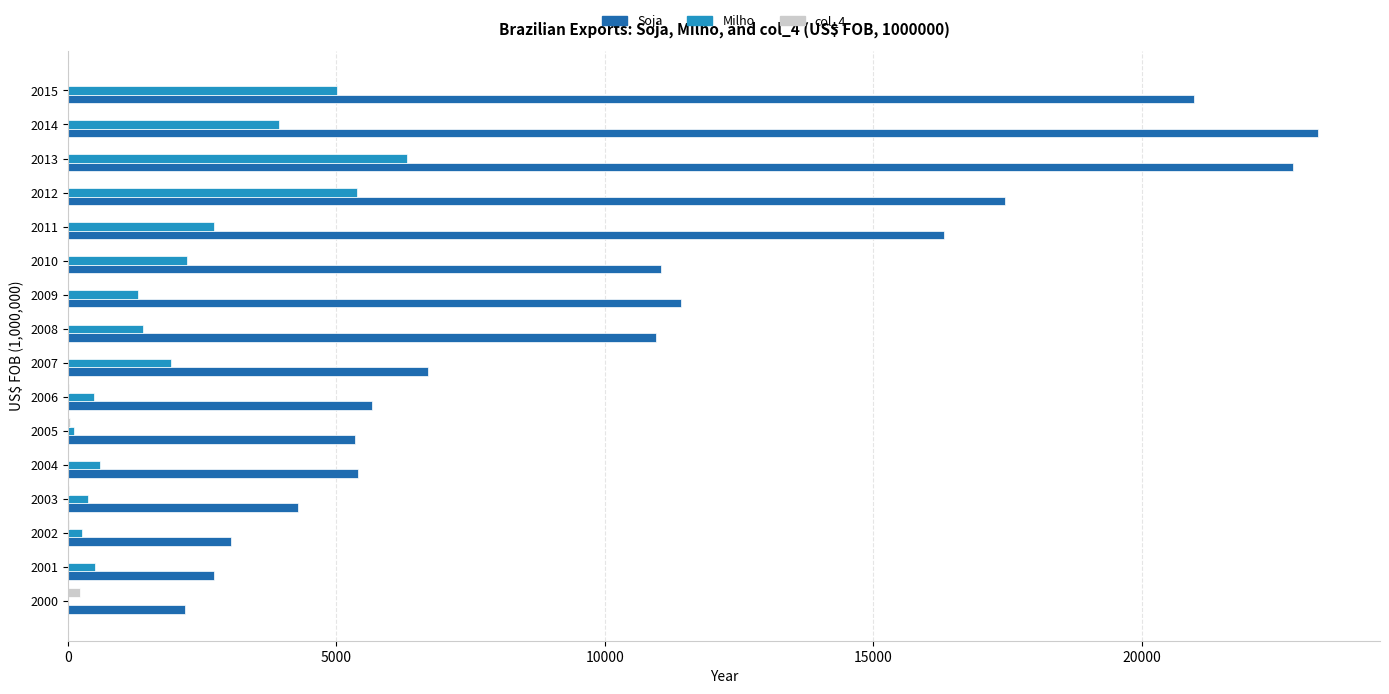

Which category has the highest value in the Milho series?

2013